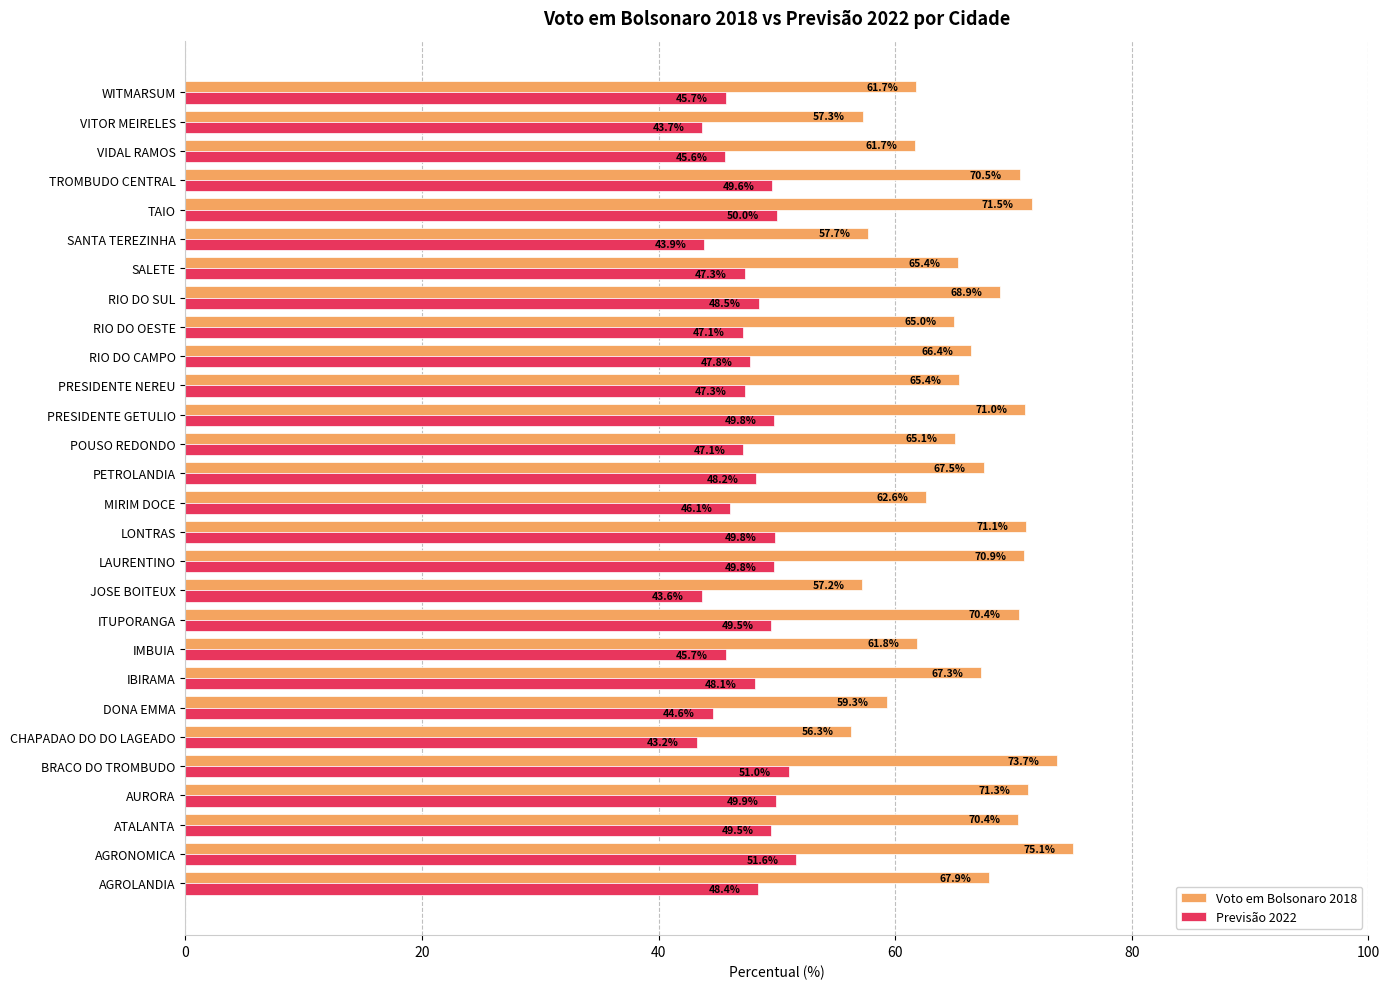

What is the difference between the maximum and minimum values in the Voto em Bolsonaro 2018 series?

18.8